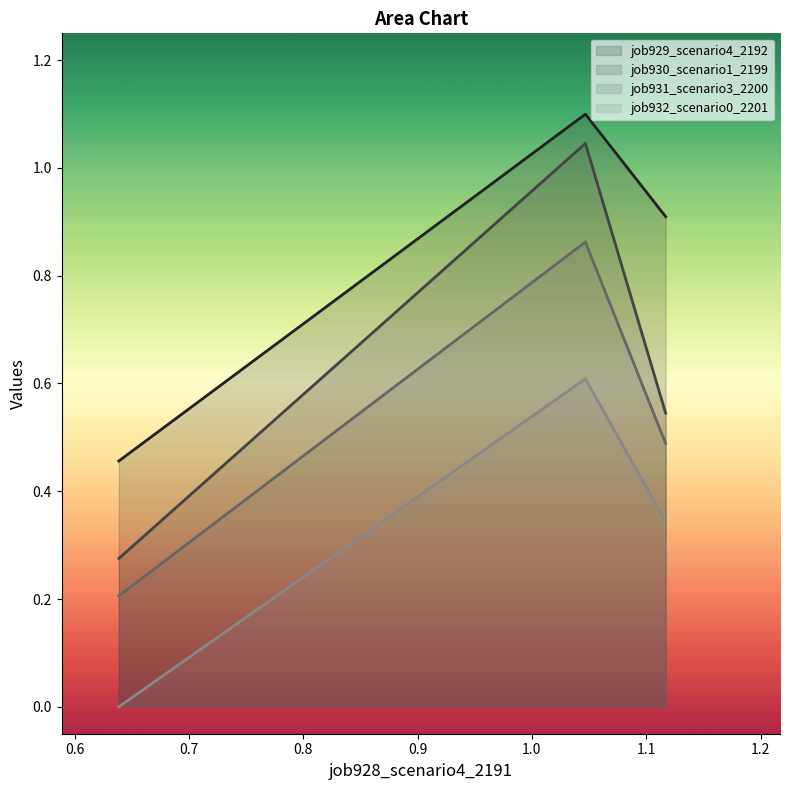

Does the chart have visible grid lines?

No